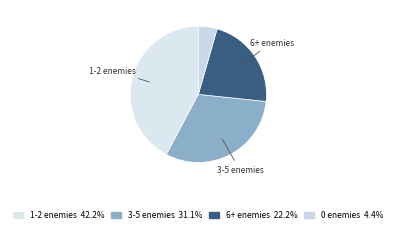

Count the number of slices in the pie.

4